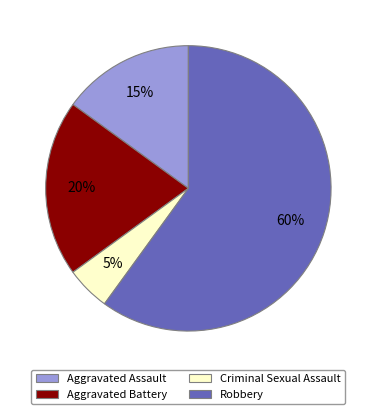

How many segments does this pie chart have?

4